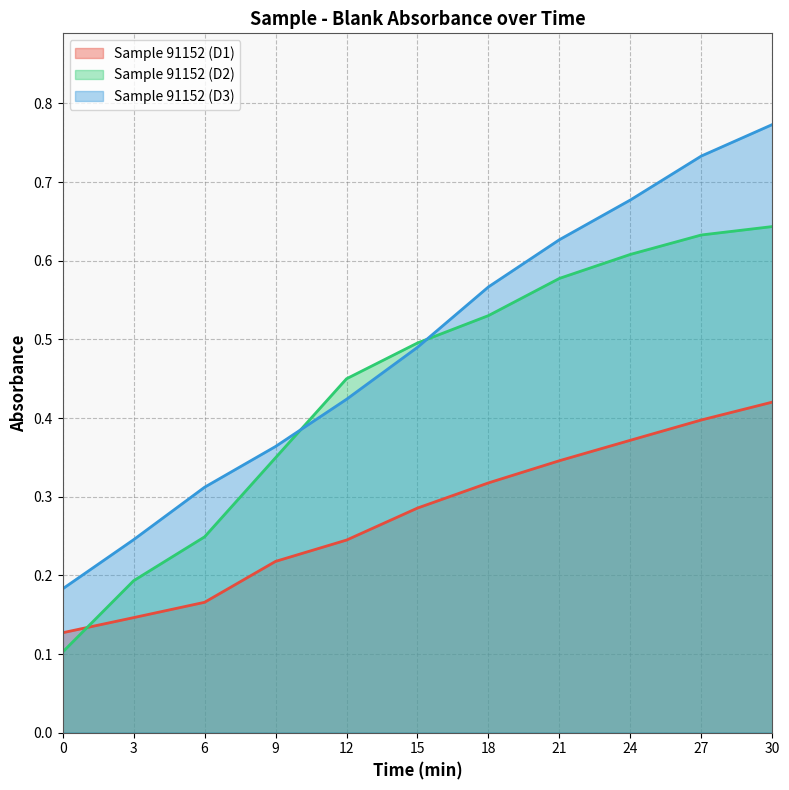

True or false: Sample 91152 (D1) has a value of 0.4 at 24.

True